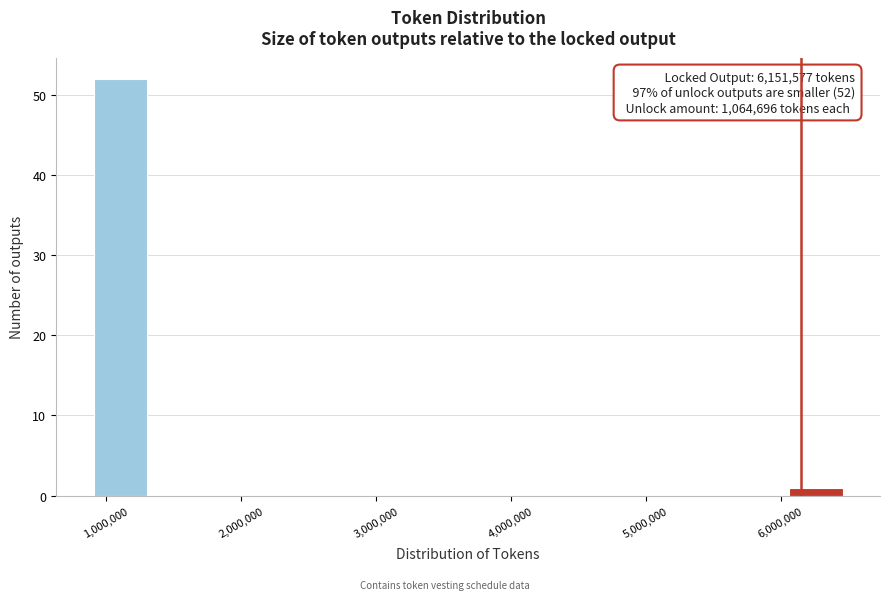

Read against the x-axis, roughly where is the centre of the tallest bar?

1100000